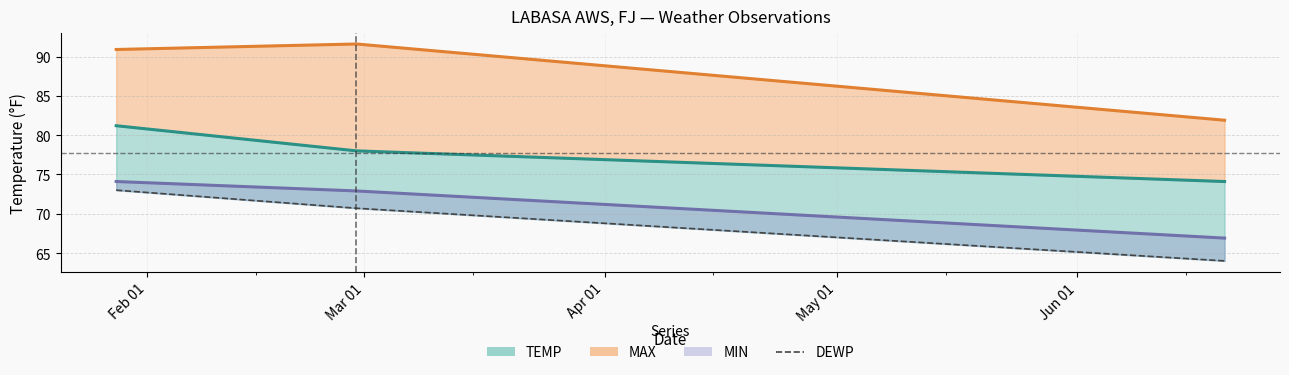

Which has a higher value, Feb 01 or Apr 01?

Feb 01